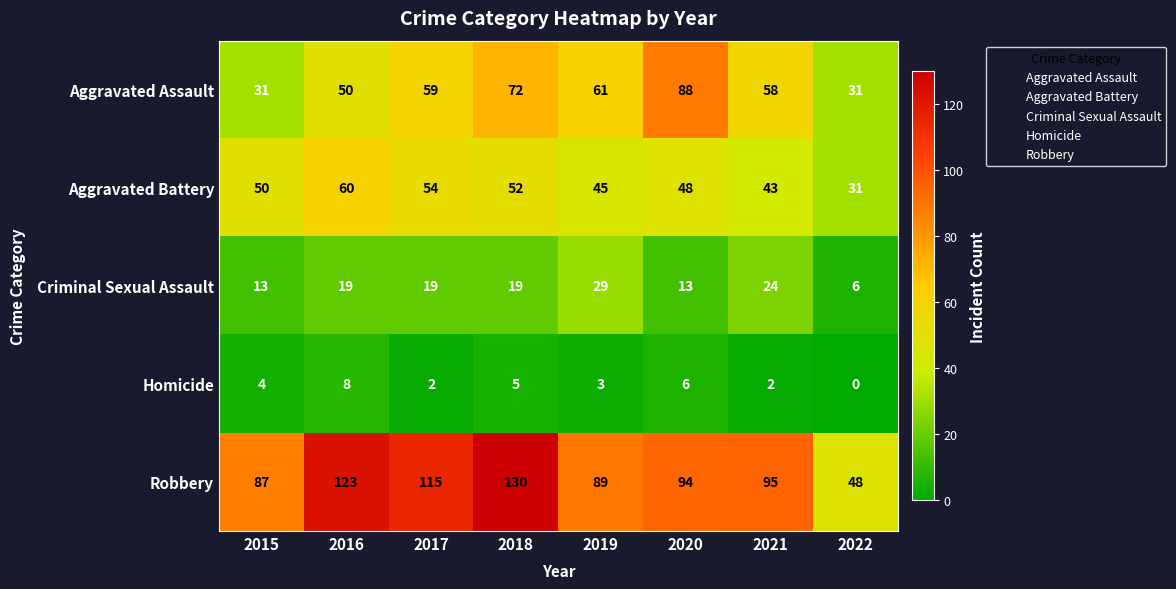

What is the sum of all Criminal Sexual Assault values?

142